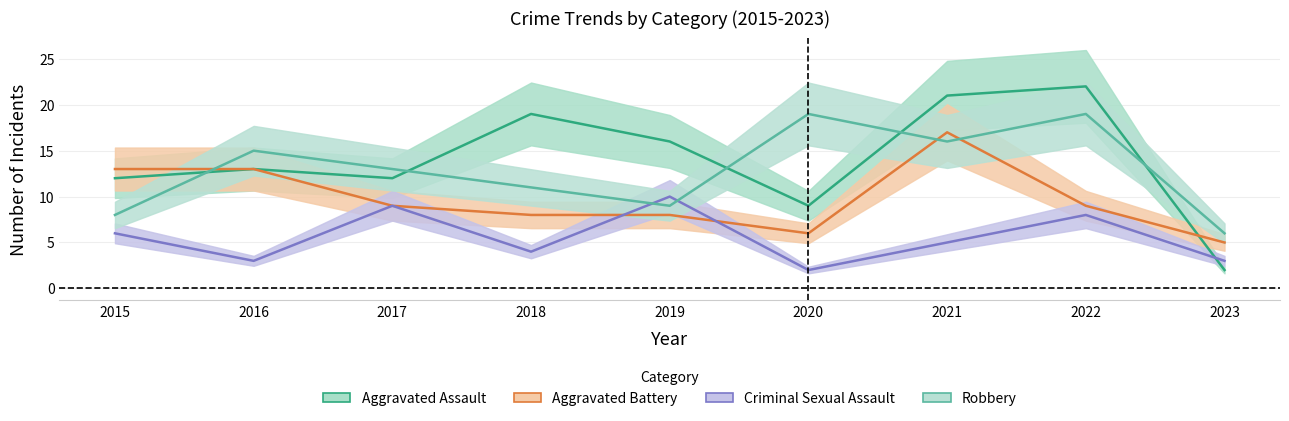

How many values in the Criminal Sexual Assault series exceed 5?

4